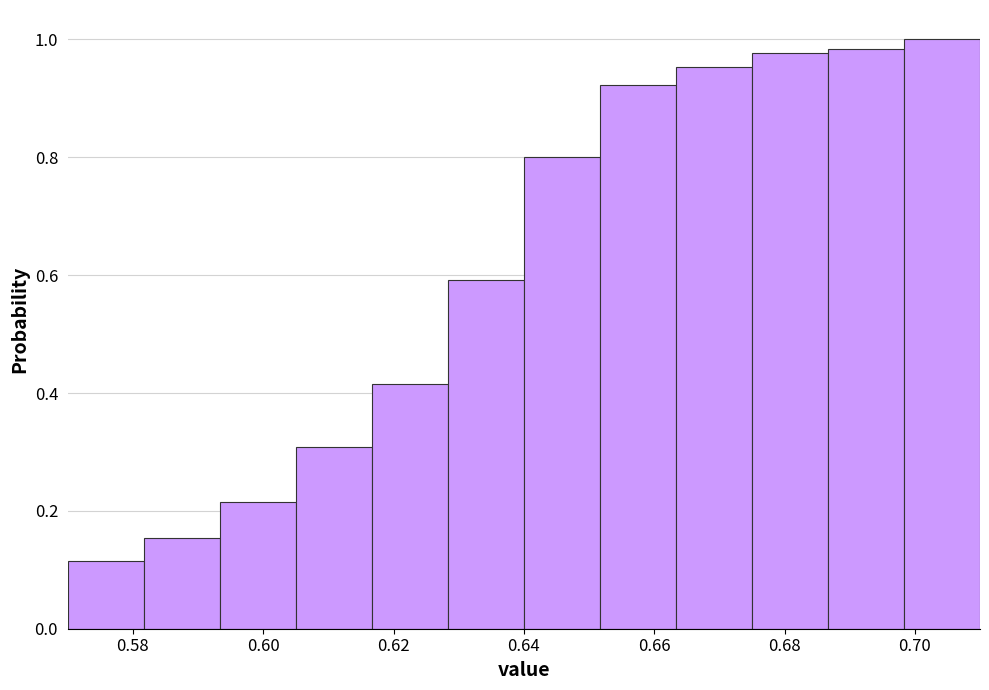

Reading left to right, list every bar in this chart as the range it spans on the x-axis followed by its height. Neither the bar edges nor the heights are printed on the chart, so give them approximately, as read against the axes.

0.570 to 0.582: 0.12
0.582 to 0.594: 0.16
0.594 to 0.606: 0.22
0.606 to 0.616: 0.30
0.616 to 0.628: 0.42
0.628 to 0.640: 0.60
0.640 to 0.652: 0.80
0.652 to 0.664: 0.92
0.664 to 0.676: 0.96
0.676 to 0.686: 0.98
0.686 to 0.698: 0.98
0.698 to 0.710: 1.00